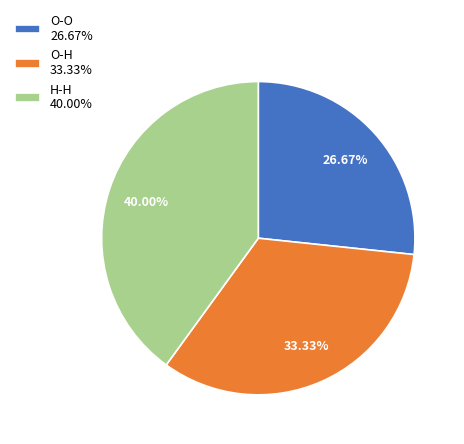

Combined, do H-H and O-H account for over 50%?

Yes